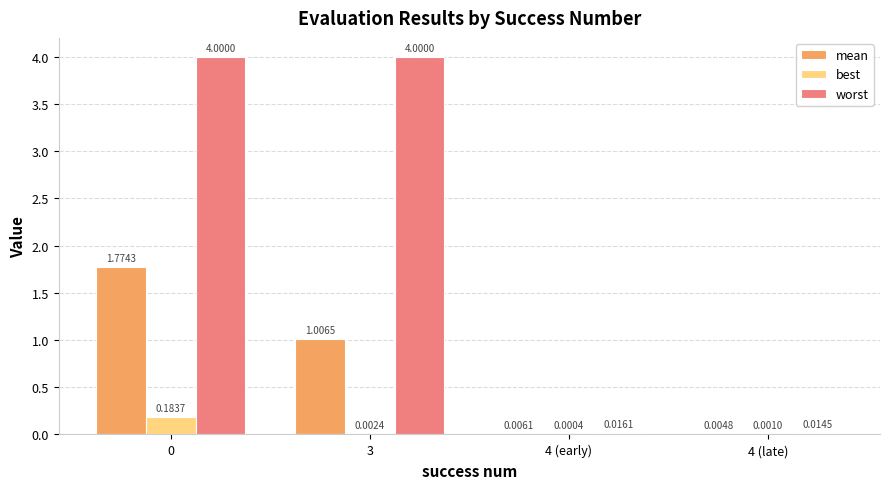

Between 0 and 4 (late), which series saw the biggest shift?

worst